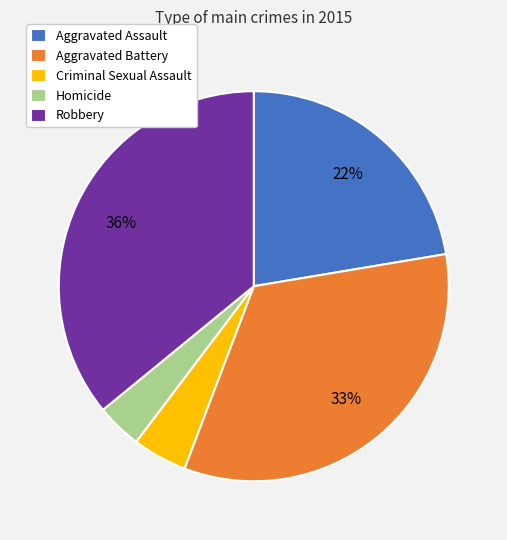

Which category has the smallest portion of the pie?

Homicide